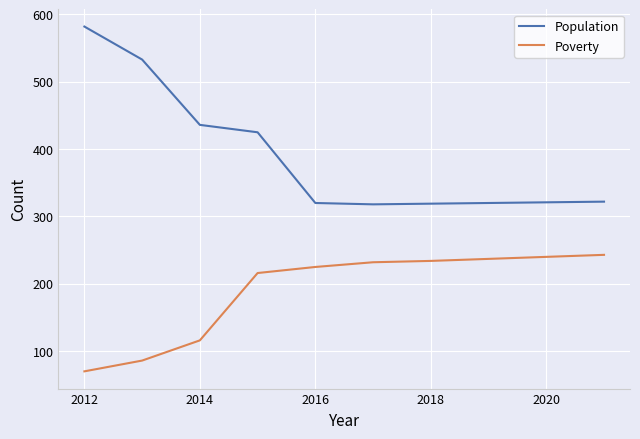

True or false: Poverty and Population cross at least once.

False